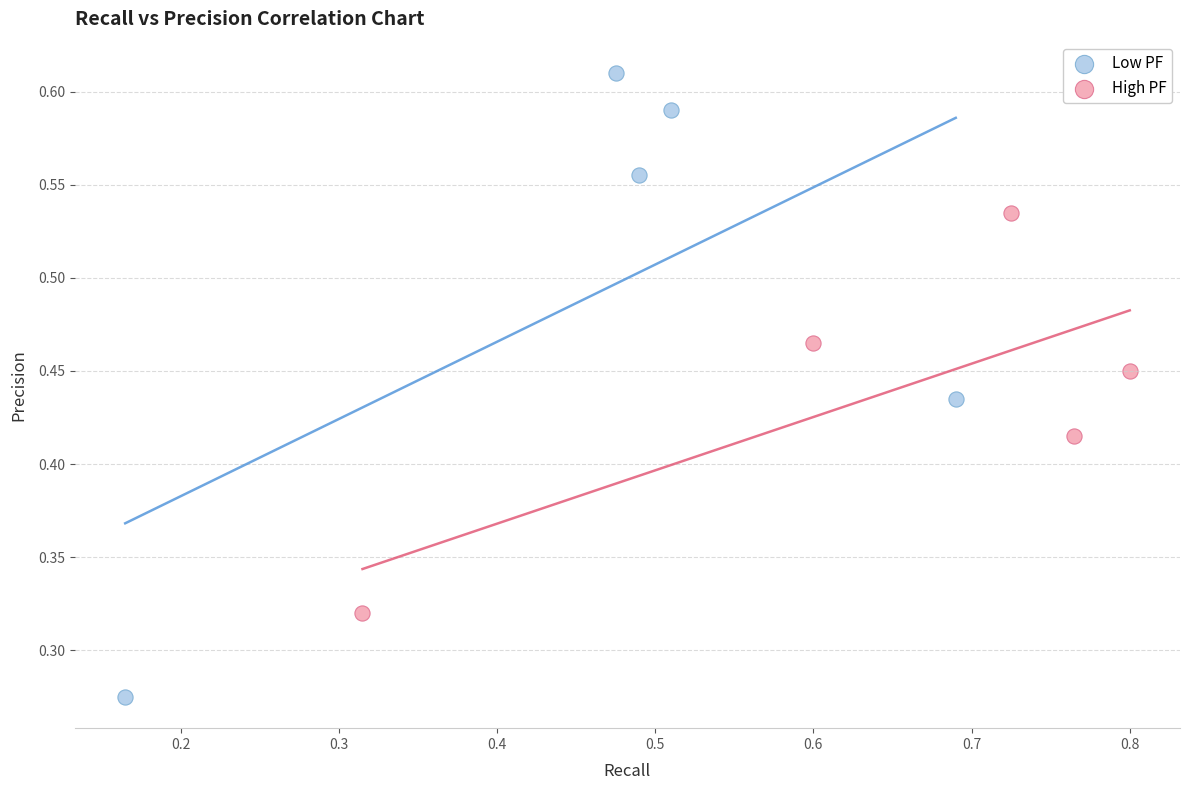

Which series has the widest spread of Y values?

Low PF